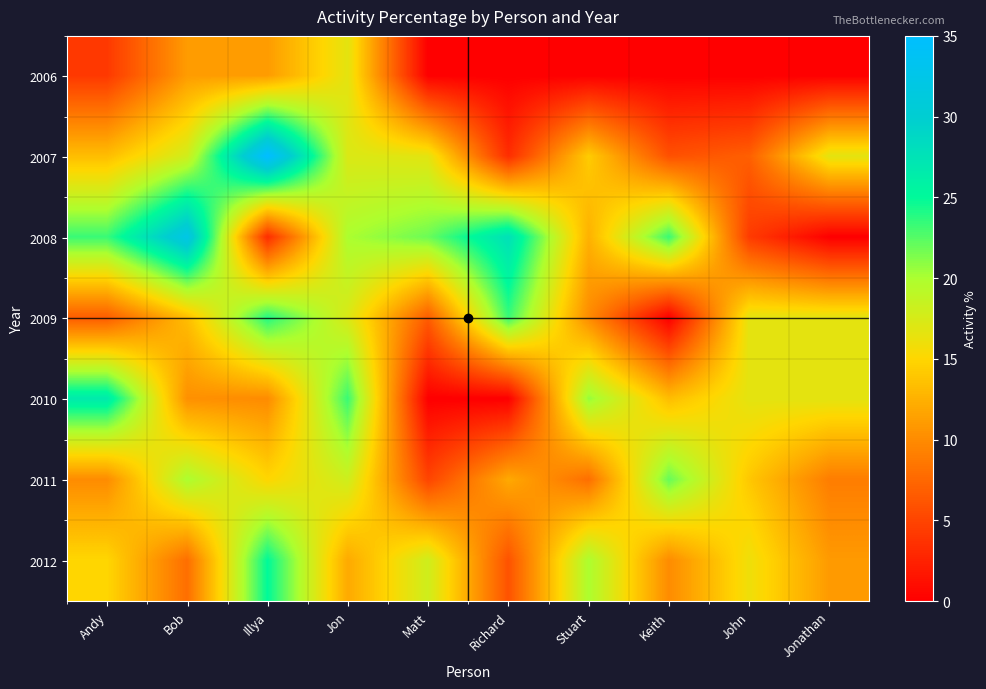

Reading left to right, what are all the values shown in this chart?

2006: Andy=4.2	Bob=11.1	Illya=11.1	Jon=16.7	Matt=0.0	Richard=0.0	Stuart=0.0	Keith=0.0	John=0.0	Jonathan=0.0
2007: Andy=13.3	Bob=17.9	Illya=35.3	Jon=17.2	Matt=16.7	Richard=3.3	Stuart=14.3	Keith=5.9	John=6.9	Jonathan=16.7
2008: Andy=23.3	Bob=32.3	Illya=3.3	Jon=20.0	Matt=21.9	Richard=27.8	Stuart=12.5	Keith=23.3	John=4.3	Jonathan=0.0
2009: Andy=6.7	Bob=13.3	Illya=24.0	Jon=17.2	Matt=6.7	Richard=23.3	Stuart=10.0	Keith=0.0	John=16.7	Jonathan=16.7
2010: Andy=26.7	Bob=10.3	Illya=10.0	Jon=23.3	Matt=0.0	Richard=0.0	Stuart=20.7	Keith=13.3	John=16.7	Jonathan=16.7
2011: Andy=10.0	Bob=20.0	Illya=15.0	Jon=18.0	Matt=5.0	Richard=12.0	Stuart=8.0	Keith=22.0	John=14.0	Jonathan=9.0
2012: Andy=15.0	Bob=8.0	Illya=25.0	Jon=12.0	Matt=18.0	Richard=6.0	Stuart=20.0	Keith=10.0	John=16.0	Jonathan=11.0